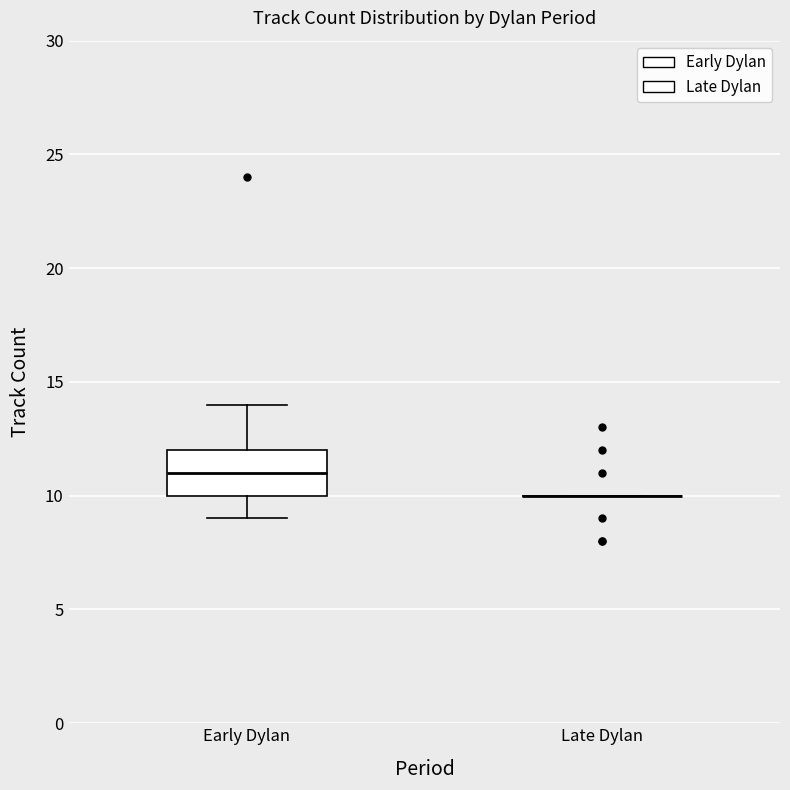

Reading left to right, transcribe this box plot: for each box, give where its median line is, the range the box spans, and where its two whiskers end, as read against the y-axis. The values are not printed on the chart, so give them approximately, as read against the axis.

Early Dylan: median 11, box 10 to 12, whiskers 9 to 14
Late Dylan: box collapsed to a line at 10, whiskers 10 to 10